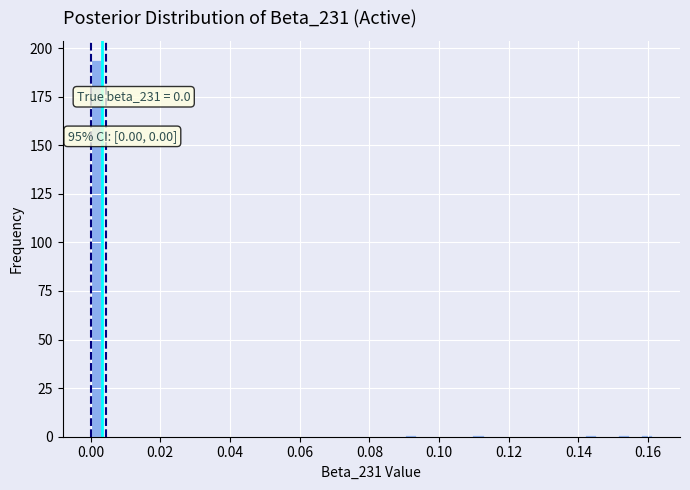

Around what value on the x-axis is the tallest bar? Give the approximate position of its centre, as read against the axis.

0.002